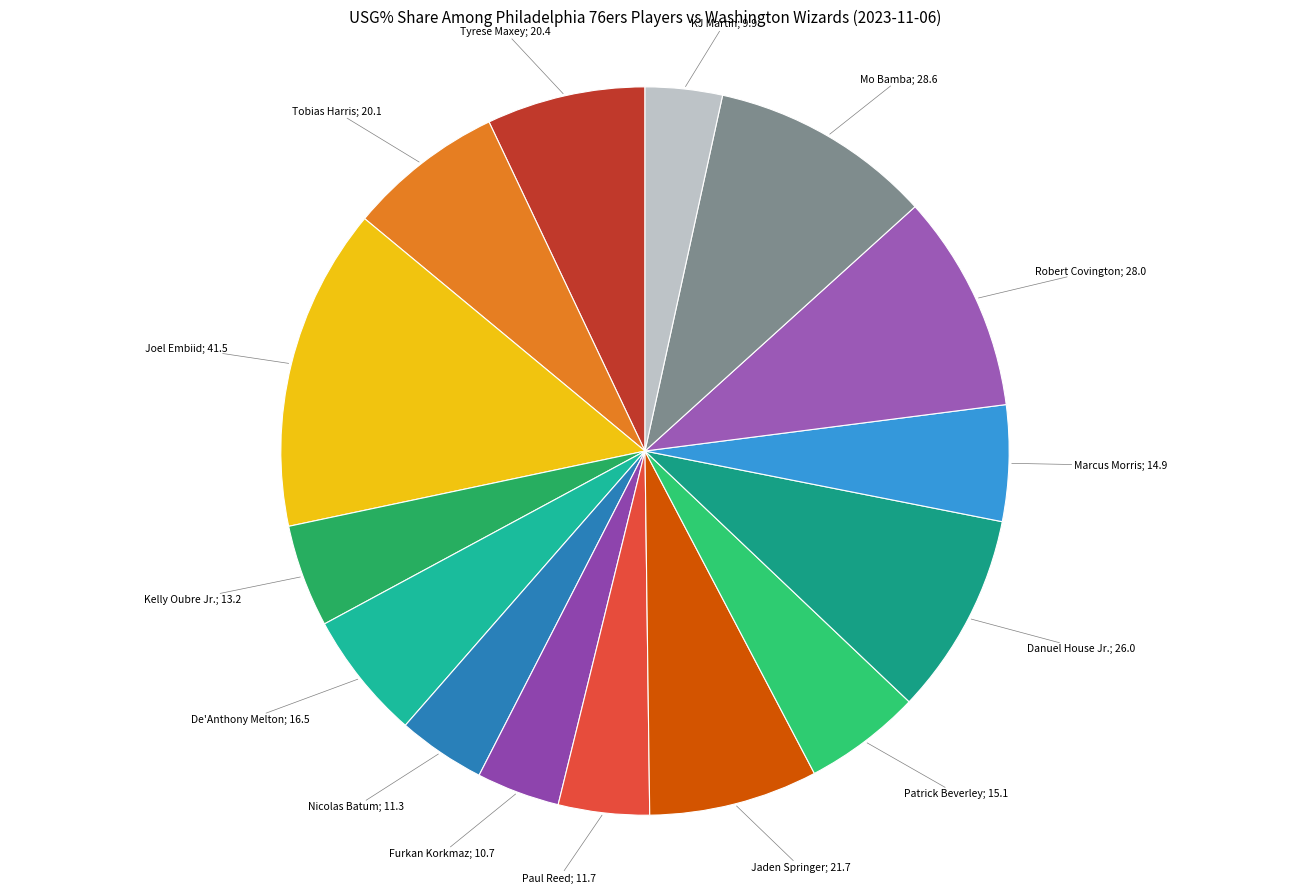

How many slices are in this pie chart?

15